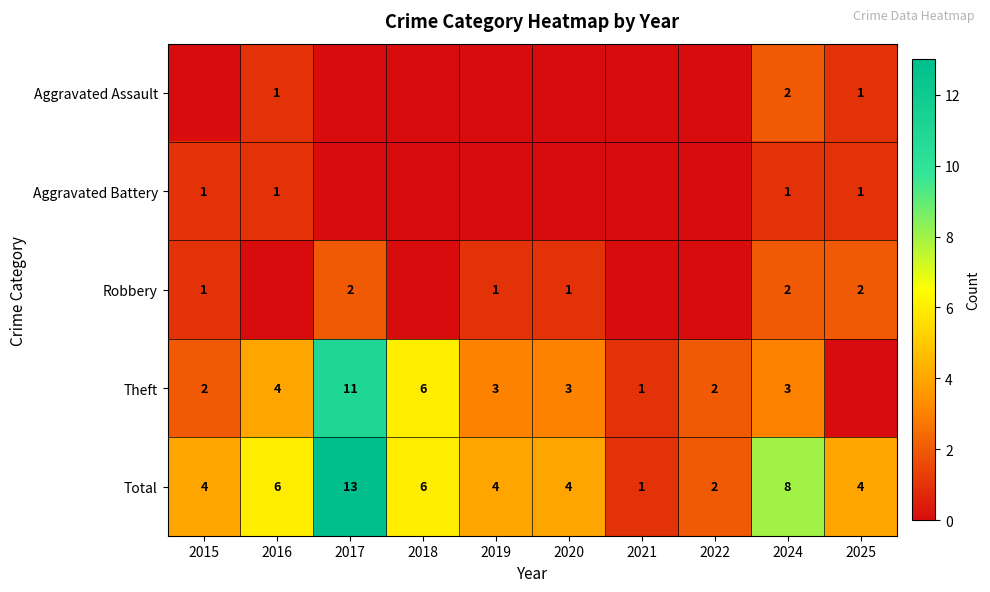

The value of Total at 2024 is 8. True or false?

True